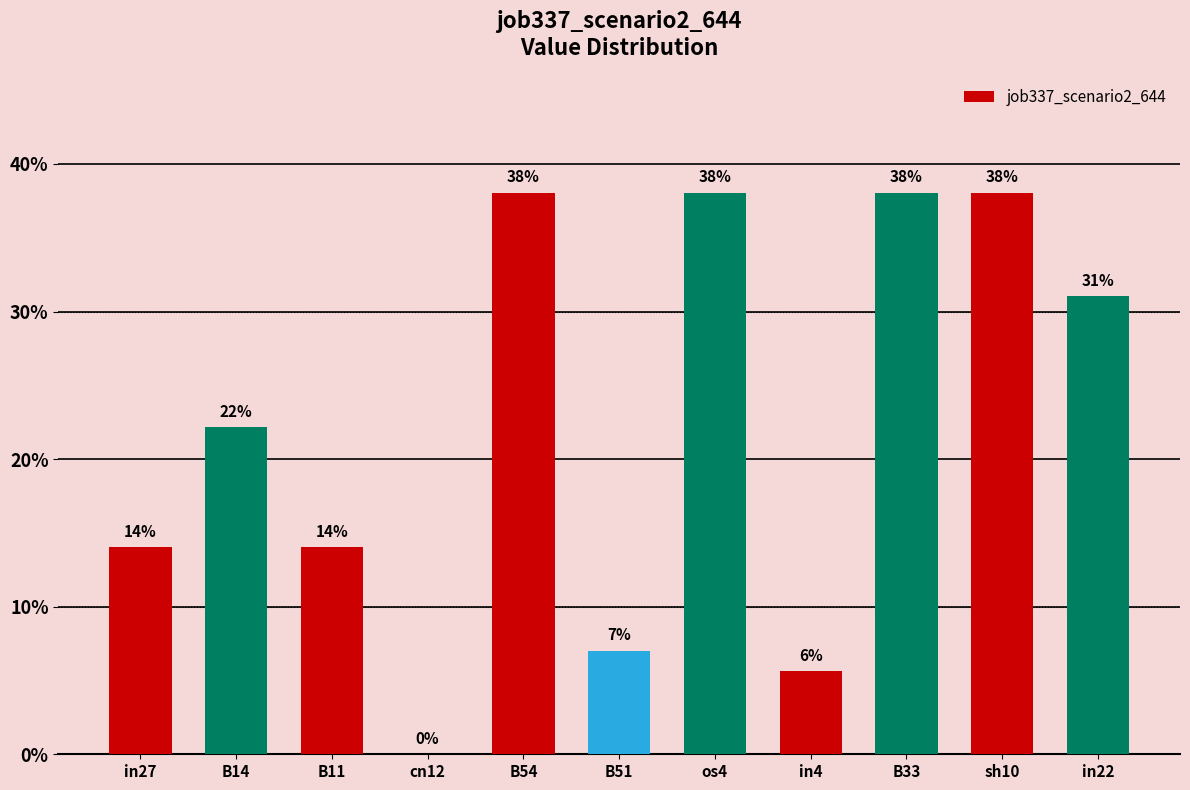

Where is the data nearest to the value 0?

cn12